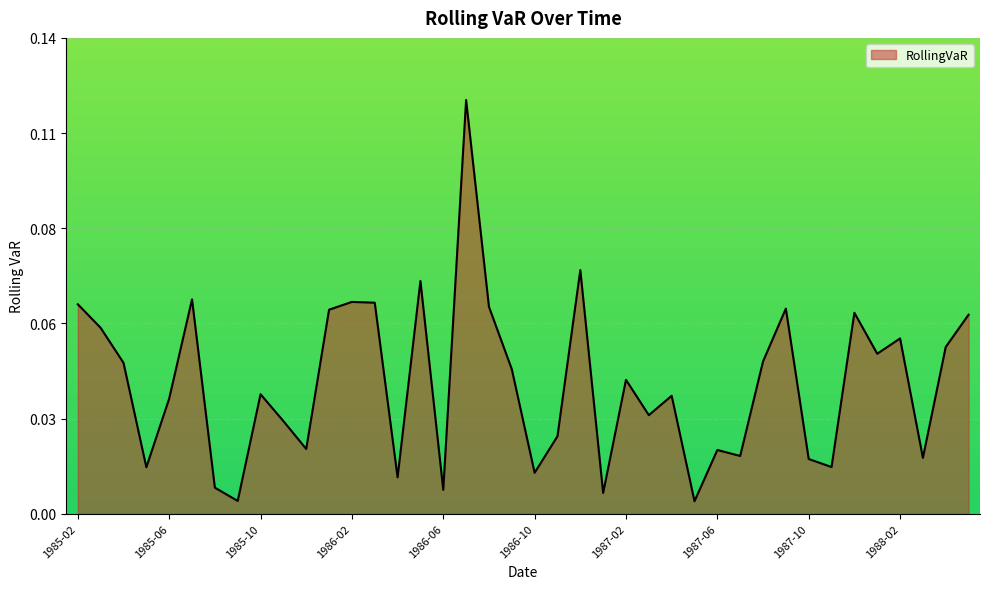

Rank the categories by value from lowest to highest.

1987-05, 1985-09, 1987-01, 1986-06, 1985-08, 1986-04, 1986-10, 1985-05, 1987-11, 1987-10, 1988-03, 1987-07, 1987-06, 1985-12, 1986-11, 1985-11, 1987-03, 1985-06, 1987-04, 1985-10, 1987-02, 1986-09, 1985-04, 1987-08, 1988-01, 1988-04, 1988-02, 1985-03, 1988-05, 1987-12, 1986-01, 1987-09, 1986-08, 1985-02, 1986-03, 1986-02, 1985-07, 1986-05, 1986-12, 1986-07